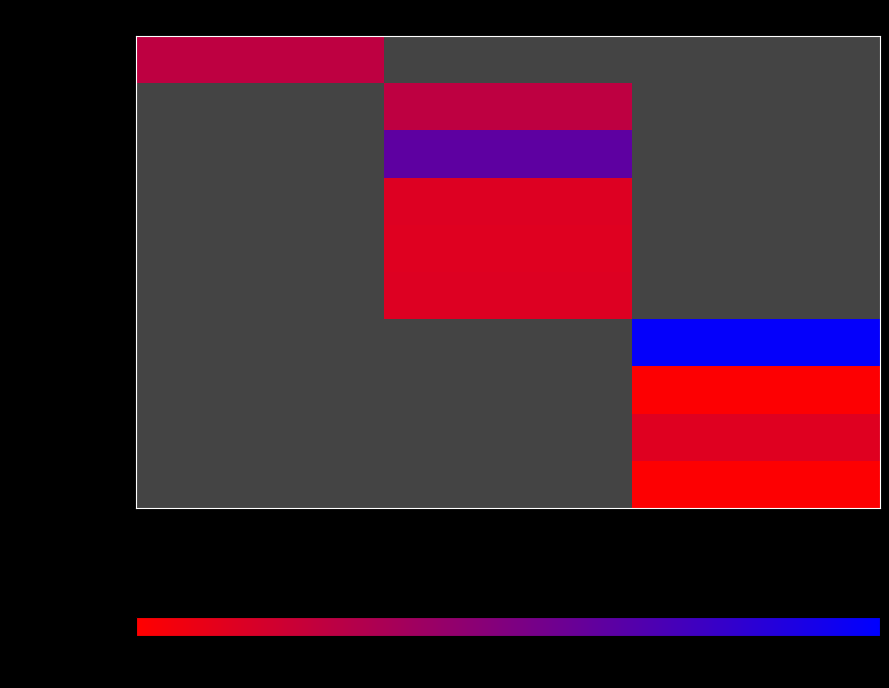

What is the smallest value displayed?

-1.1